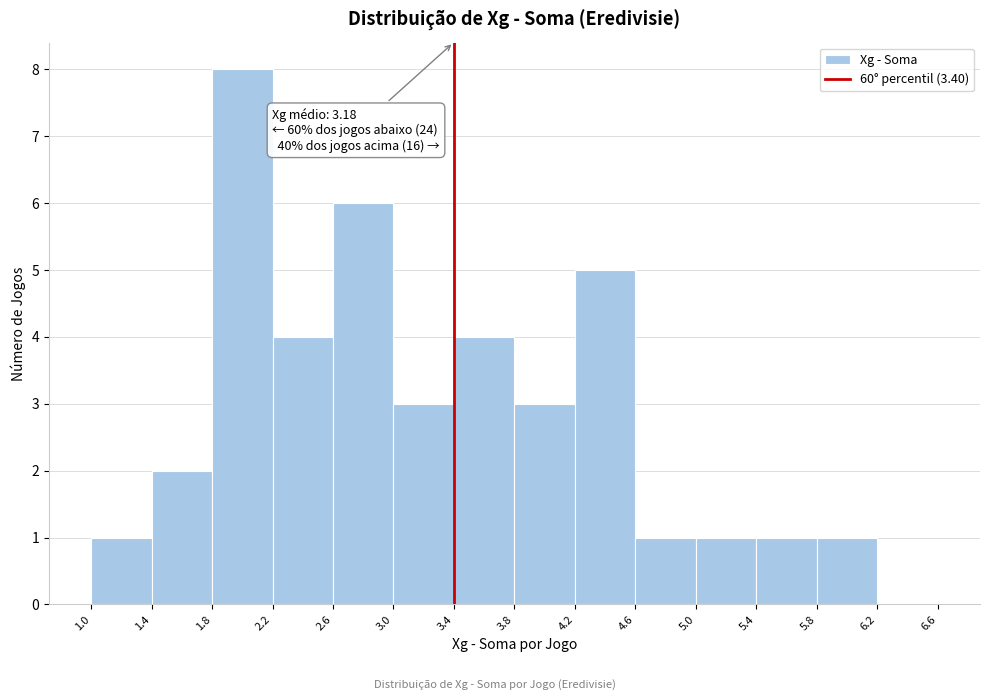

Over which range of the x-axis is the bar tallest?

1.8 to 2.2